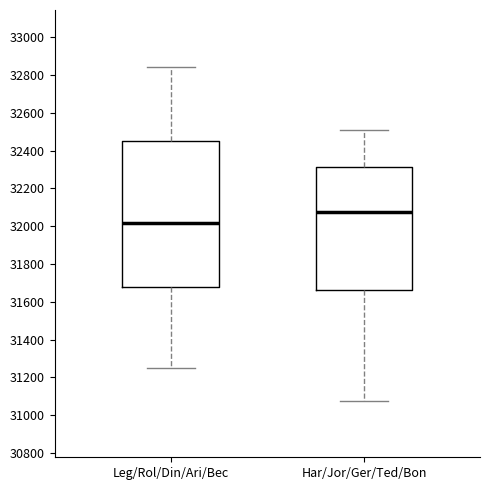

Which box is the tallest, from its lower edge to its upper edge?

Leg/Rol/Din/Ari/Bec